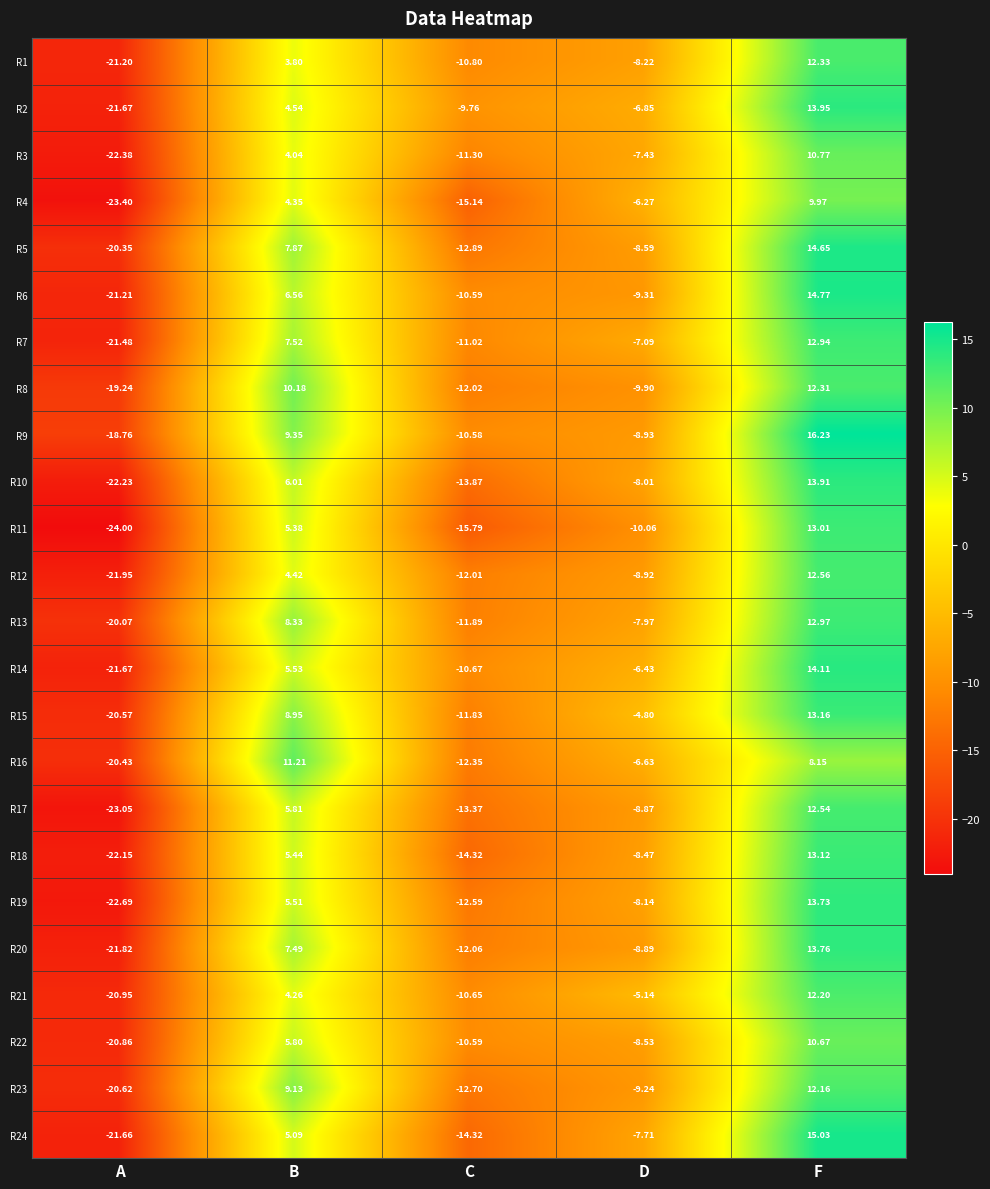

At which category is the sum across all series the highest?

F